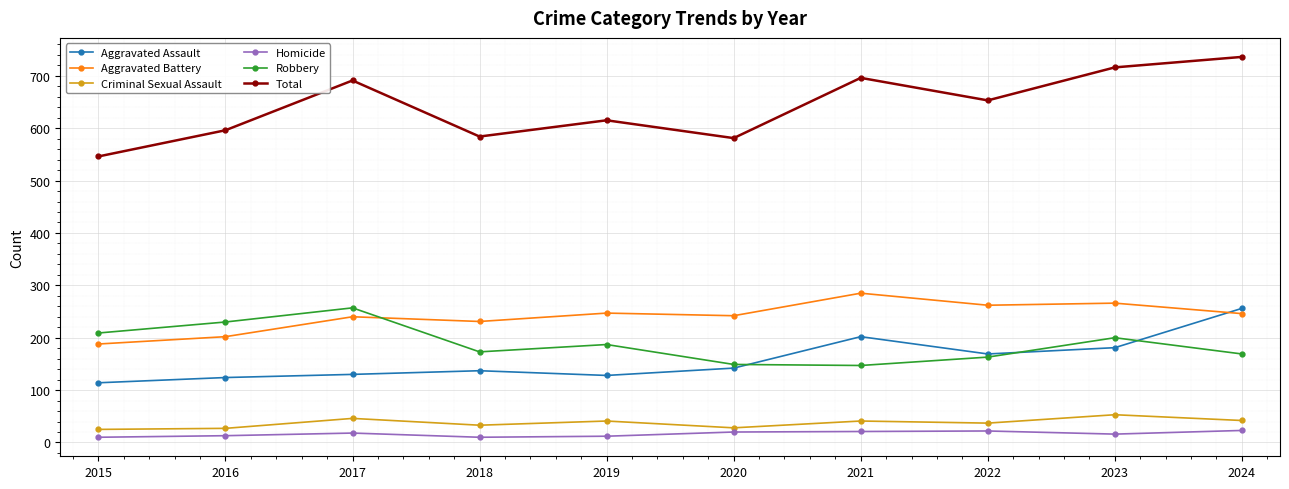

What is the sum of the Aggravated Assault values at 2024 and 2017?

386